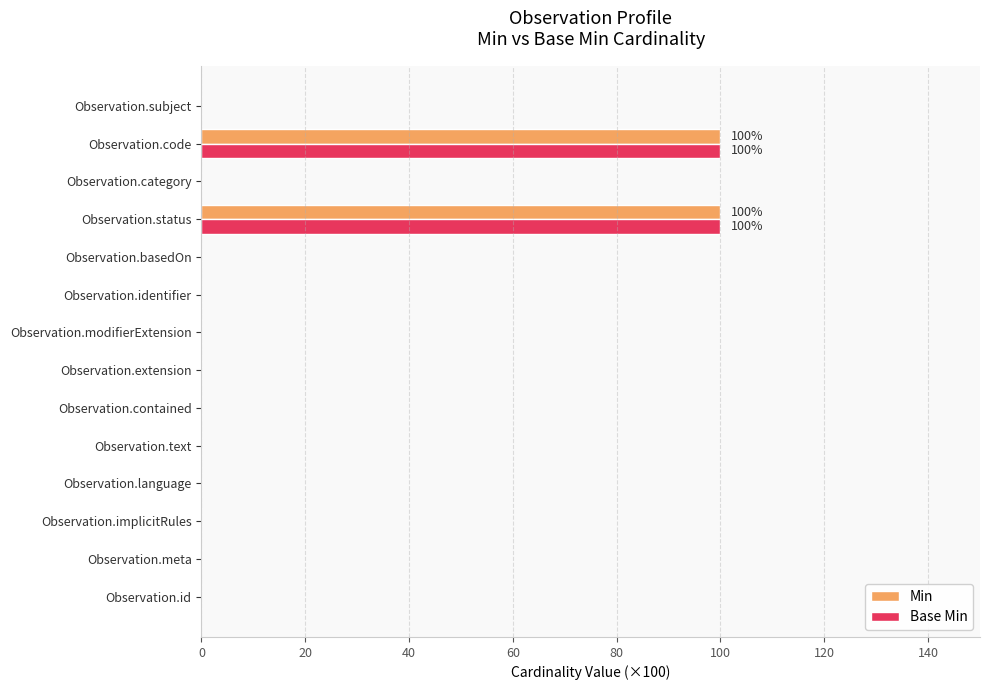

True or false: Min has a value of 0 at Observation.contained.

True